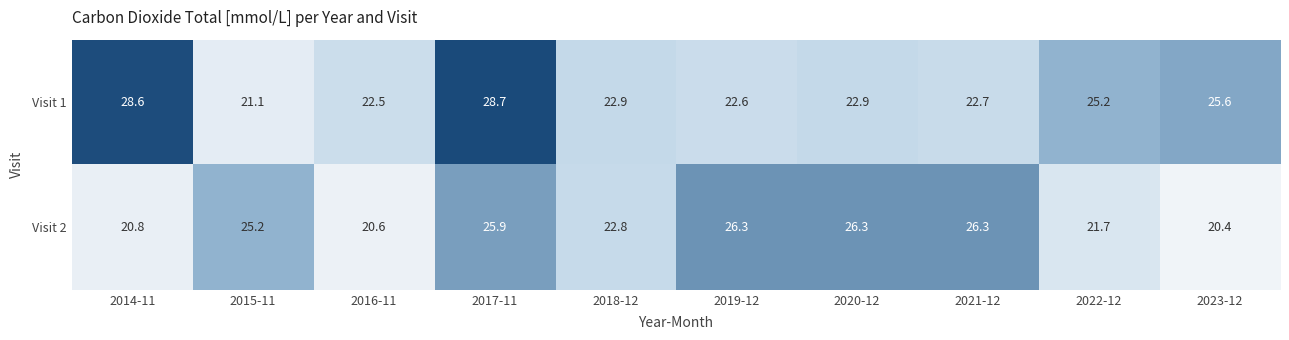

Which series has the widest spread of values?

Visit 1